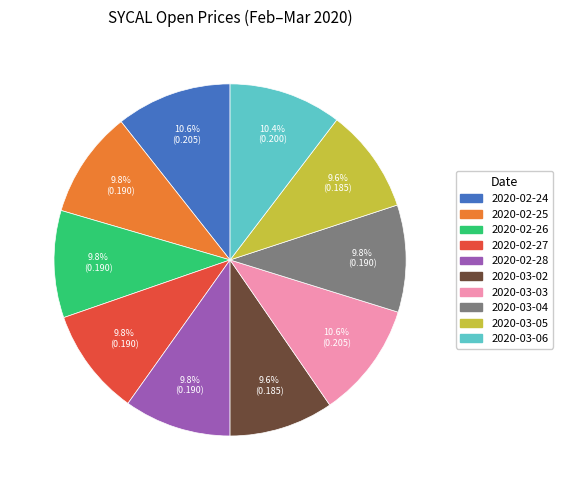

What percentage is the 2020-03-05 slice, to the nearest percent?

10%